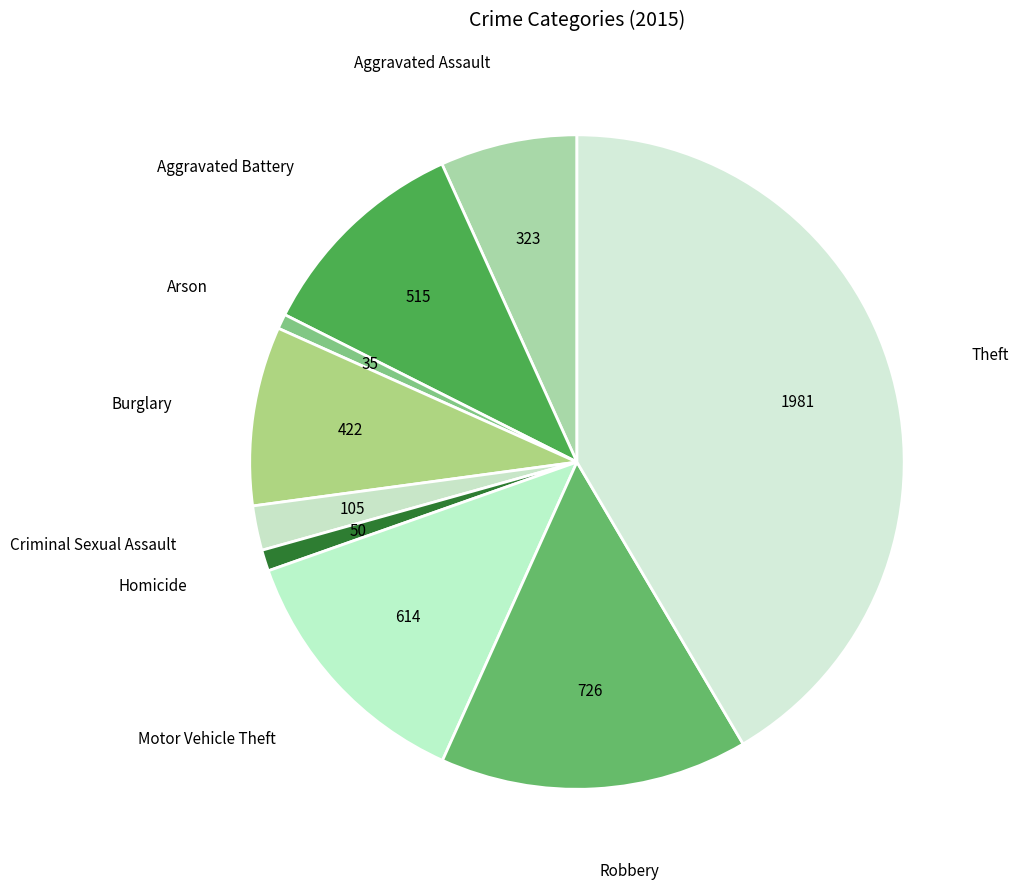

How many slices are in this pie chart?

9